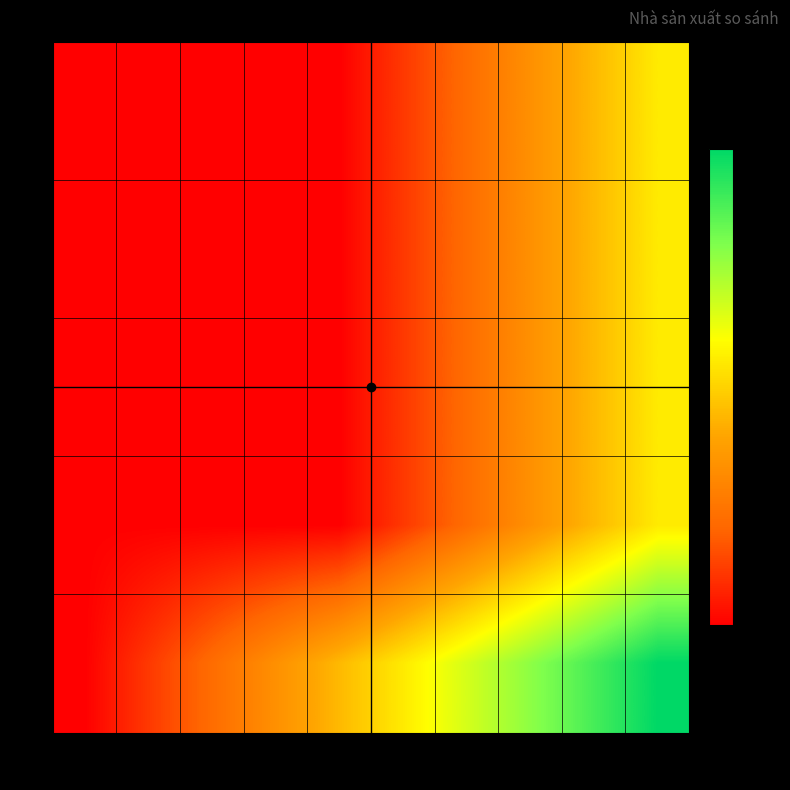

At how many categories does at least one series exceed 21?

8